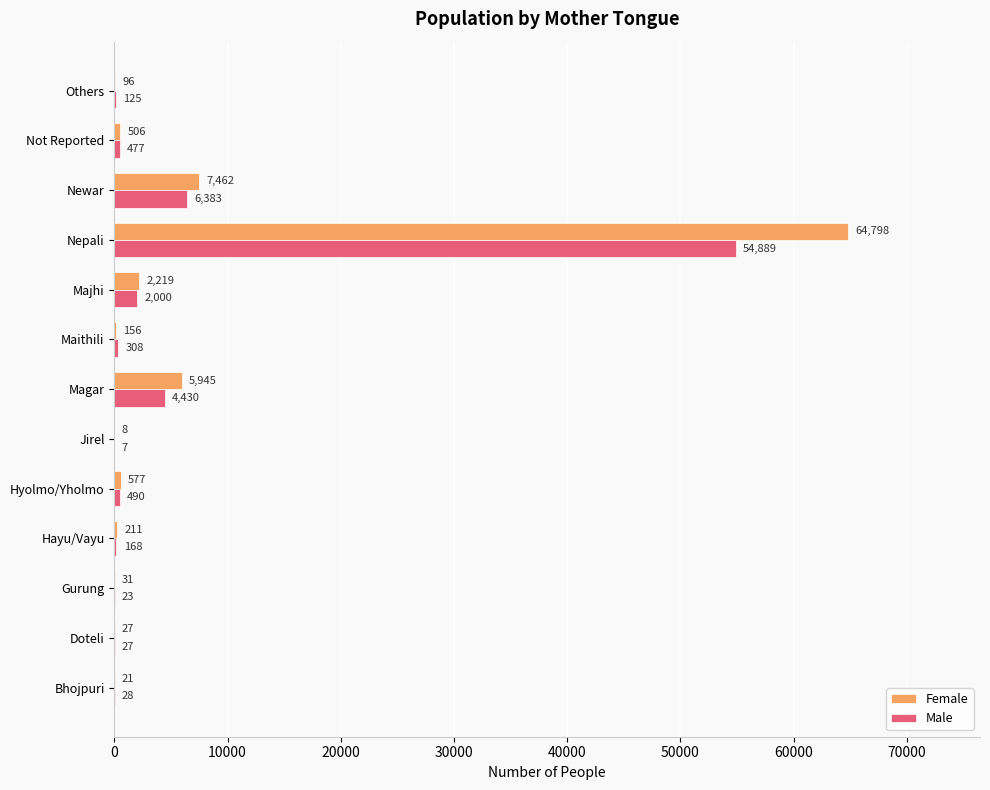

What is the maximum value for Female?

64798